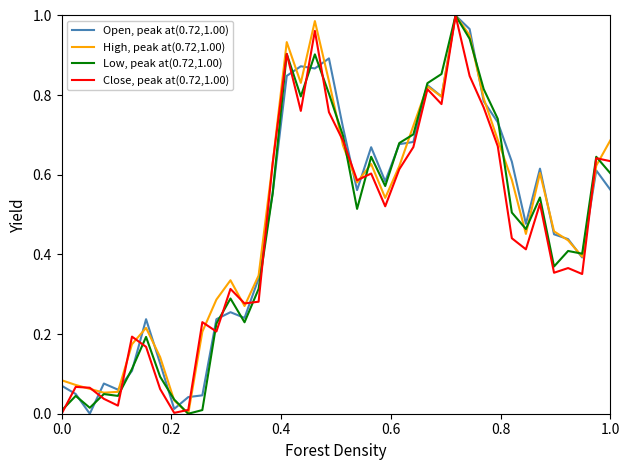

Rank the series by their average value, from lowest to highest.

Close, peak at(0.72,1.00), Low, peak at(0.72,1.00), Open, peak at(0.72,1.00), High, peak at(0.72,1.00)